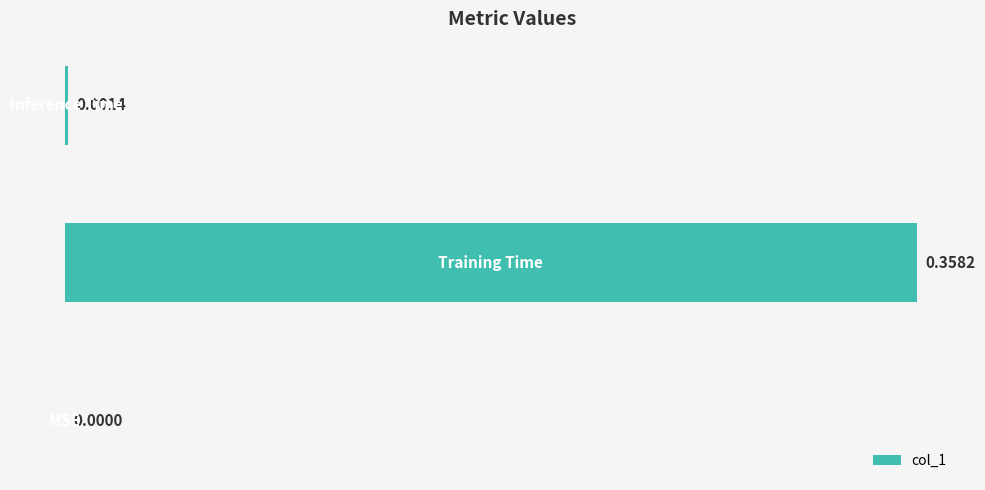

What is the difference between the maximum and minimum values?

0.4